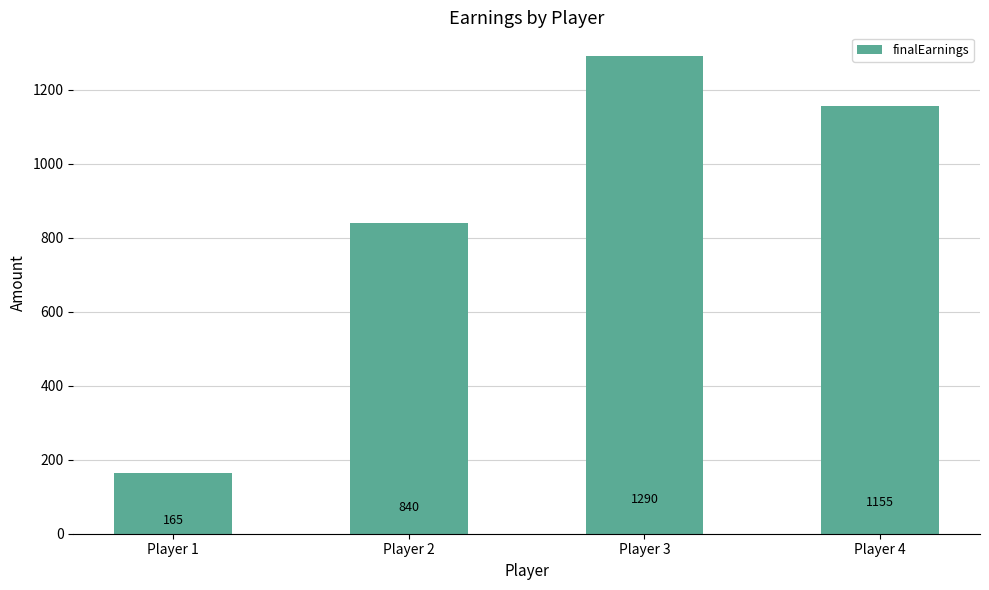

Reading left to right, extract all data points from this chart.

Player 1=165	Player 2=840	Player 3=1290	Player 4=1155